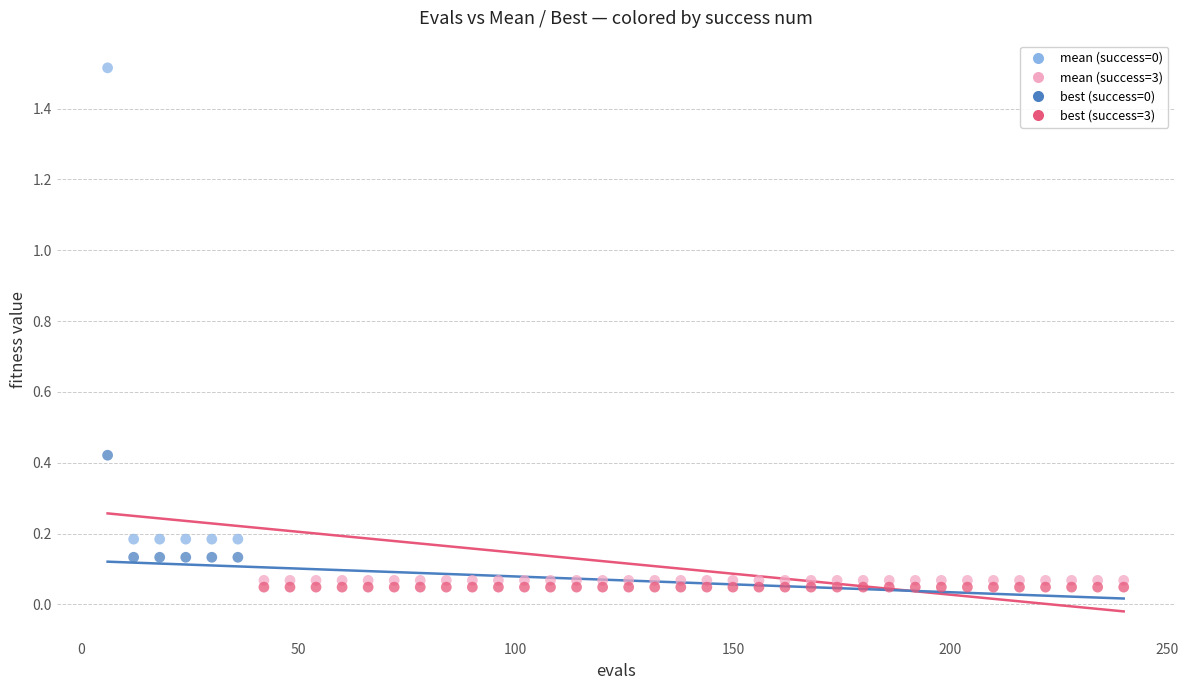

Across all data points, what is the range of Y values (max minus min)?

1.5